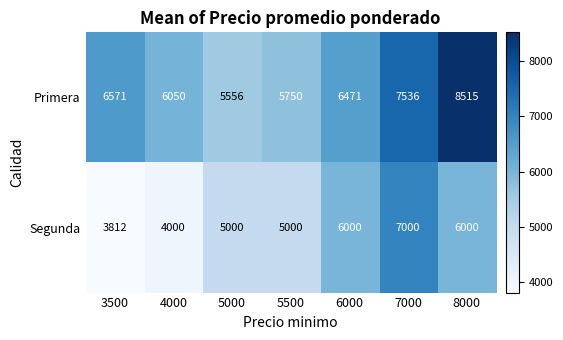

List the series in order of their peak value, lowest first.

Segunda, Primera